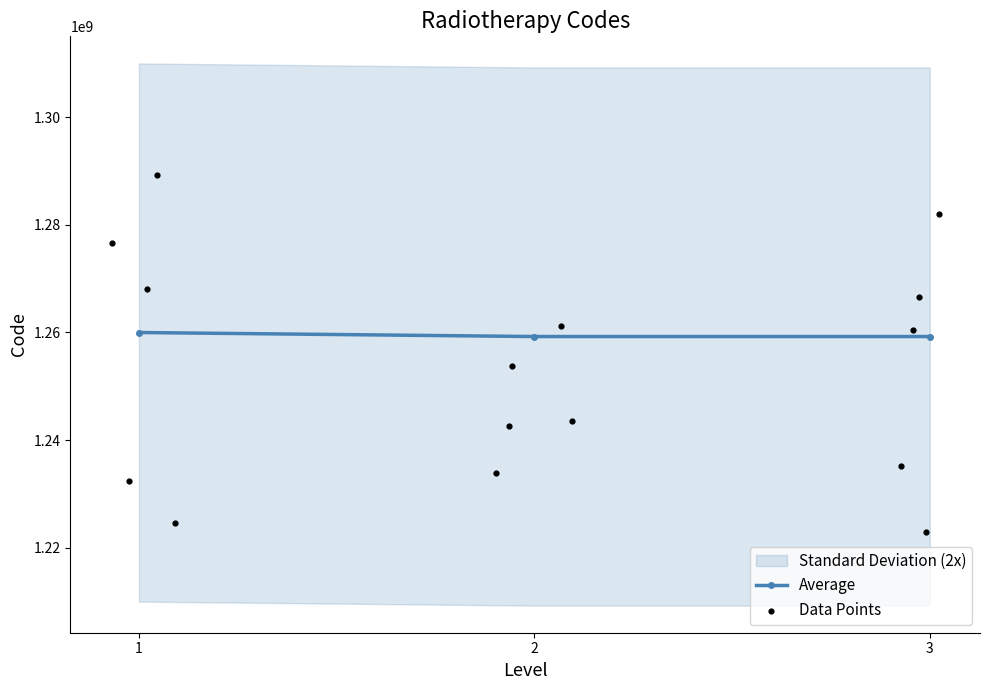

The value of Average at 3 is 1801236530. True or false?

False